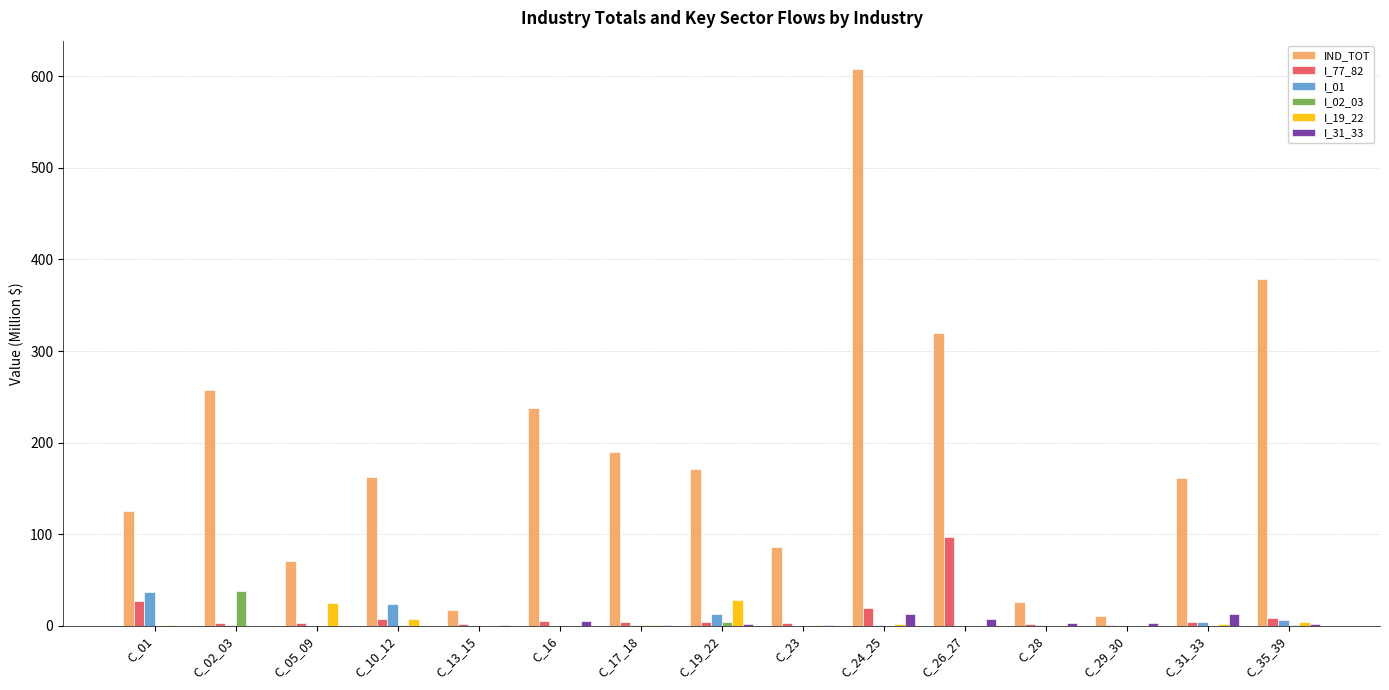

What is the spread (max minus min) of values at C_16?

238.0